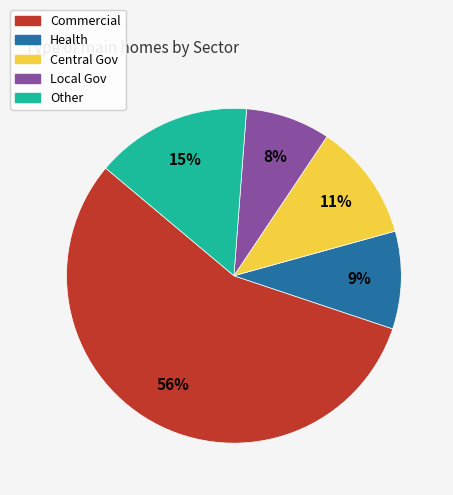

What is the ratio of the value at Local Gov to the value at Other?

0.5